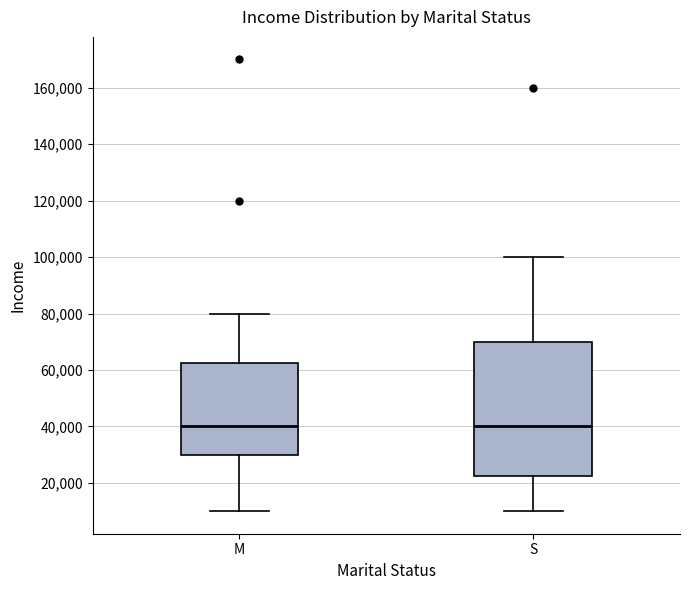

Reading left to right, transcribe this box plot: for each box, give where its median line is, the range the box spans, and where its two whiskers end, as read against the y-axis. The values are not printed on the chart, so give them approximately, as read against the axis.

M: median 40000, box 30000 to 62000, whiskers 10000 to 80000
S: median 40000, box 22000 to 70000, whiskers 10000 to 100000